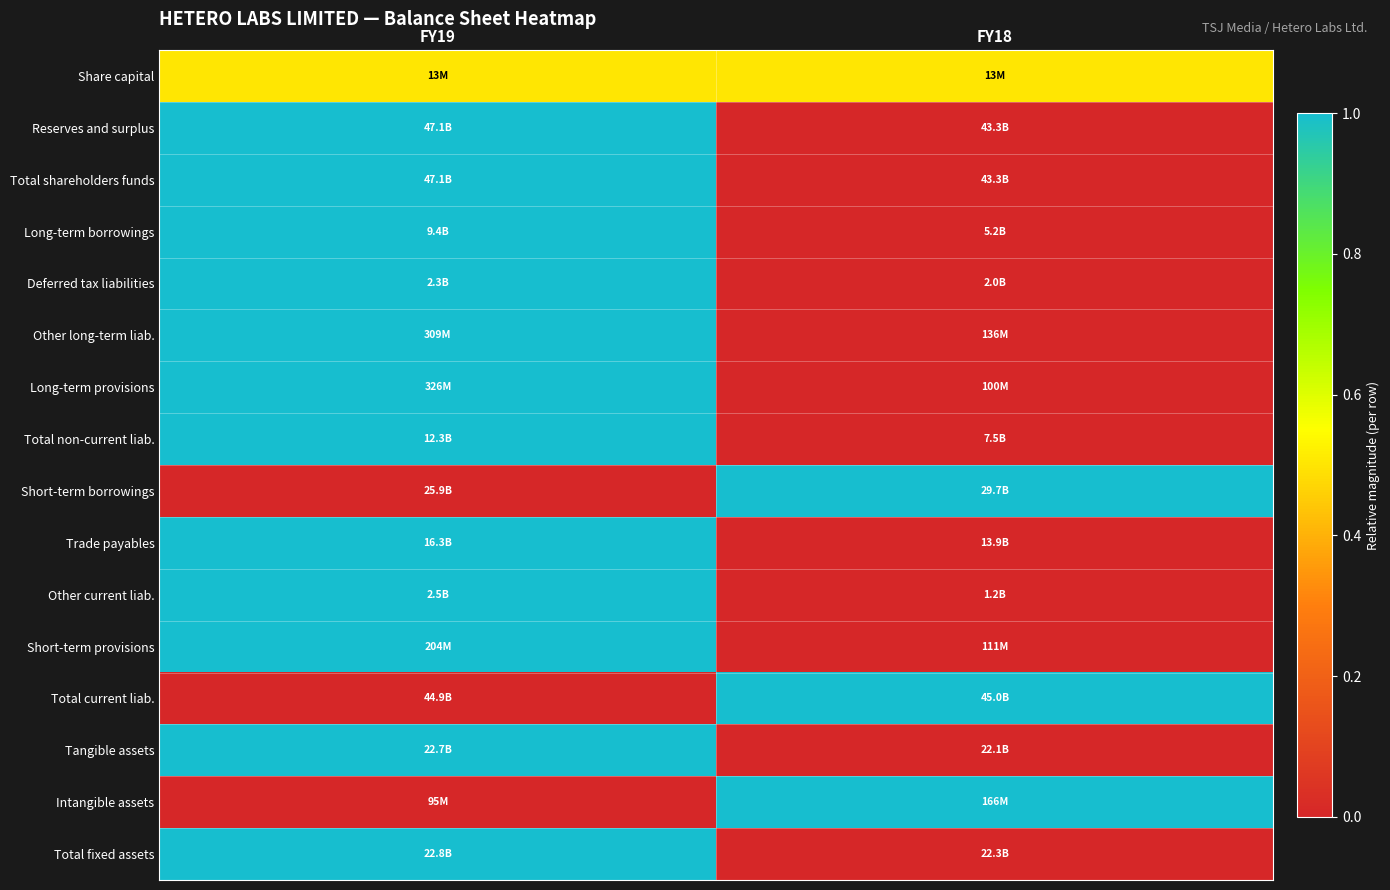

At how many categories does at least one series exceed 0?

2